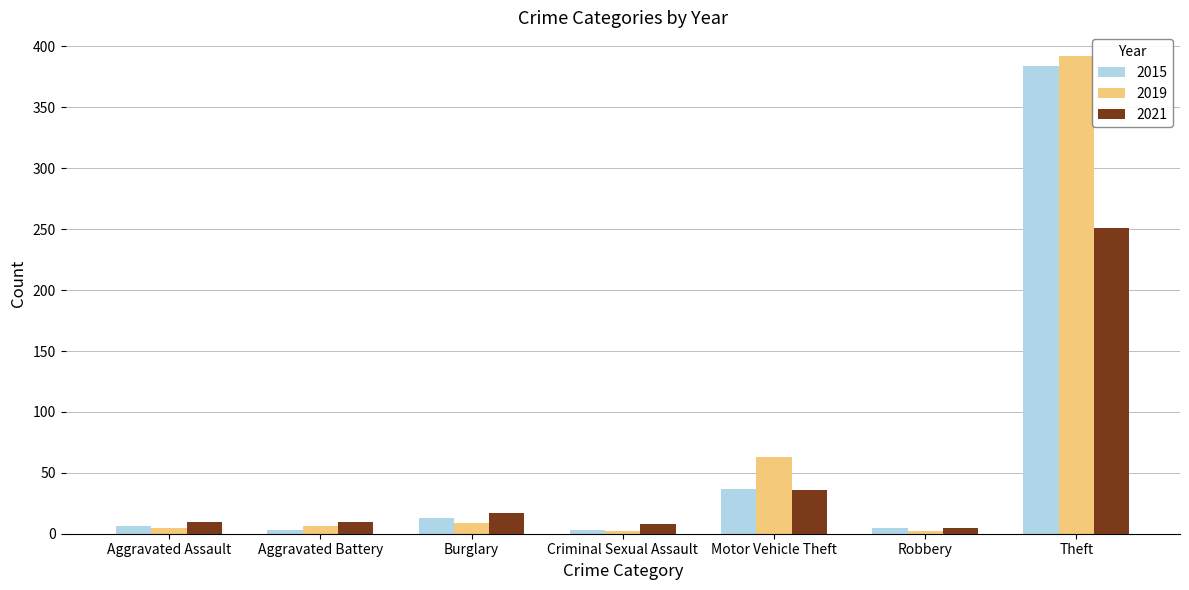

How many bars are there in total?

21